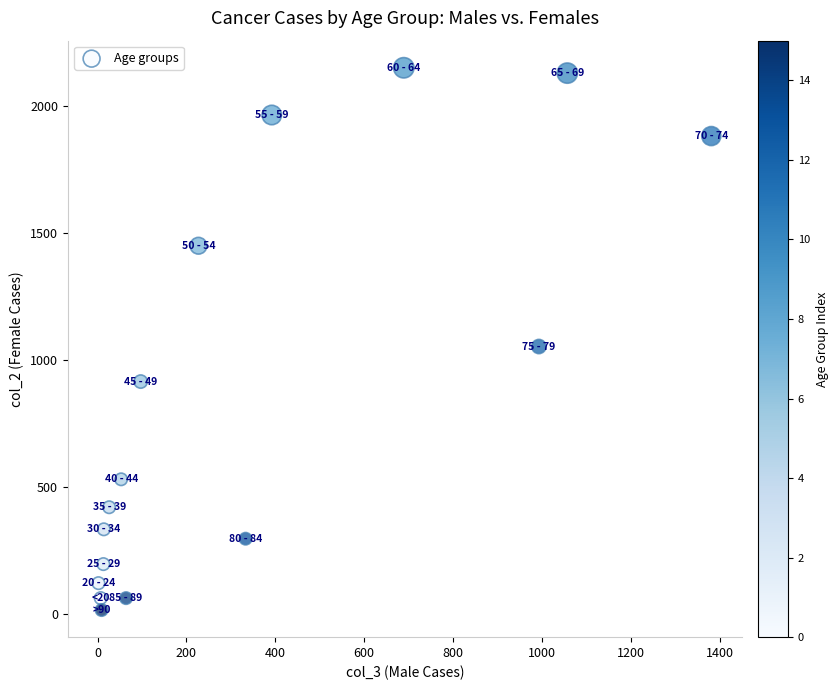

What is the range of Y values (max minus min)?

2136